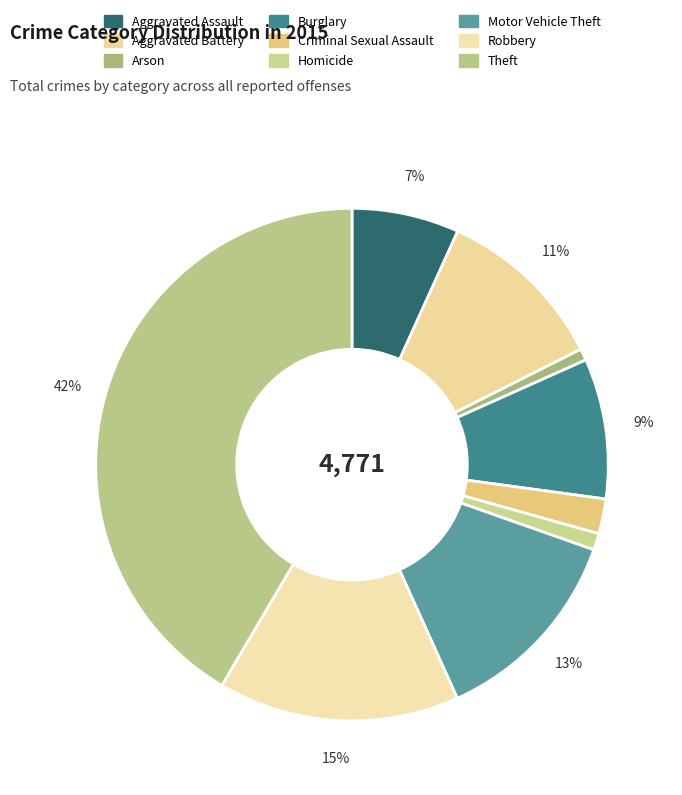

The Aggravated Assault slice represents 2% of the pie. True or false?

False